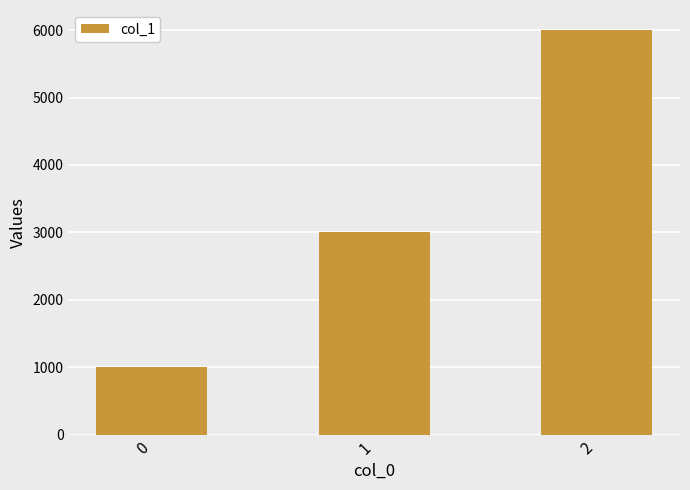

How many bars are there in total?

3